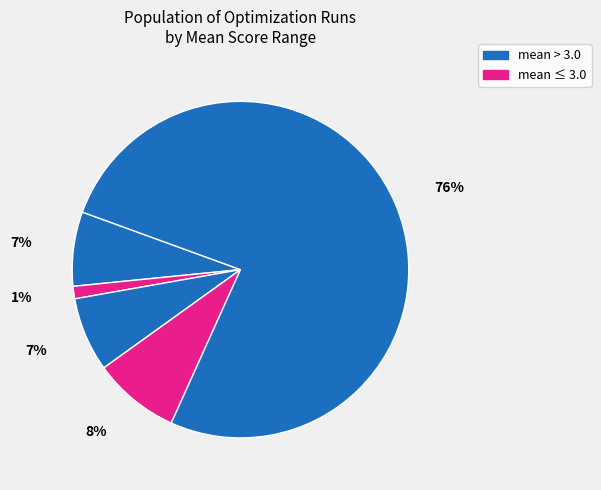

Count the number of slices in the pie.

5